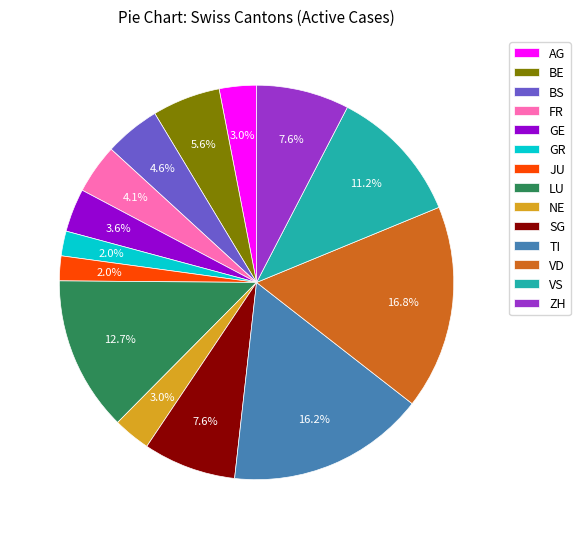

To the nearest percent, what percentage of the pie is GE?

4%